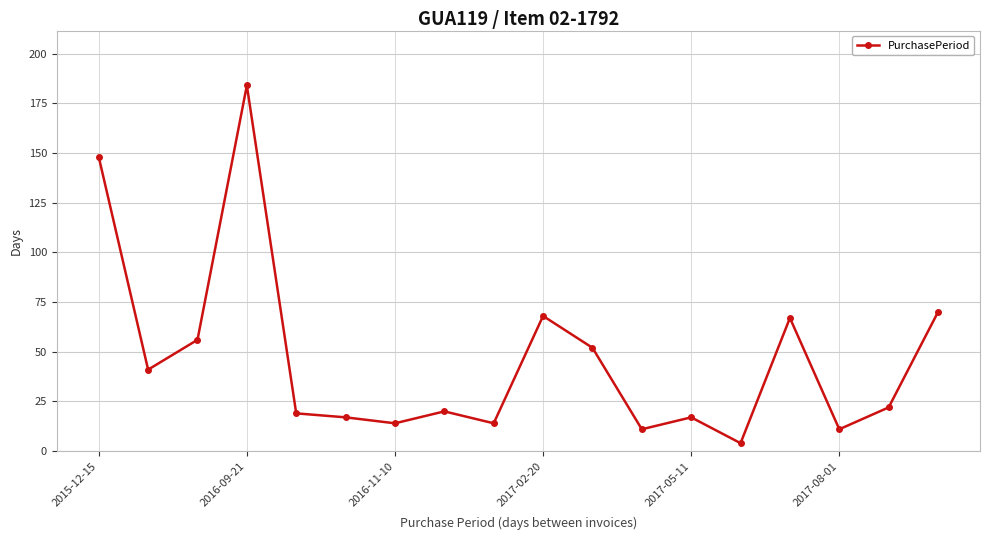

What is the difference between the maximum and second lowest values?

173